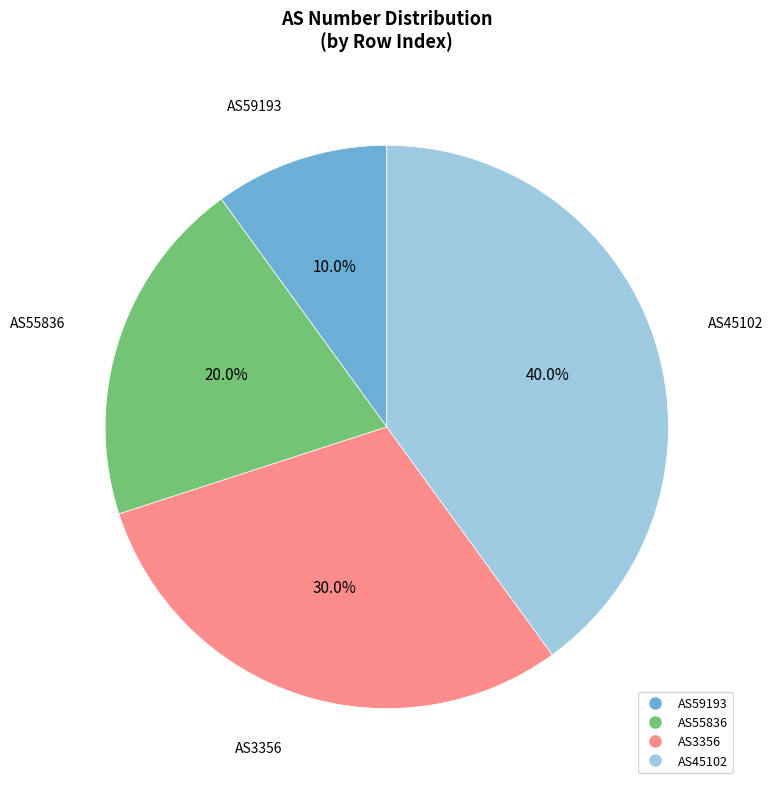

How much of the chart is everything except AS55836?

80.0%